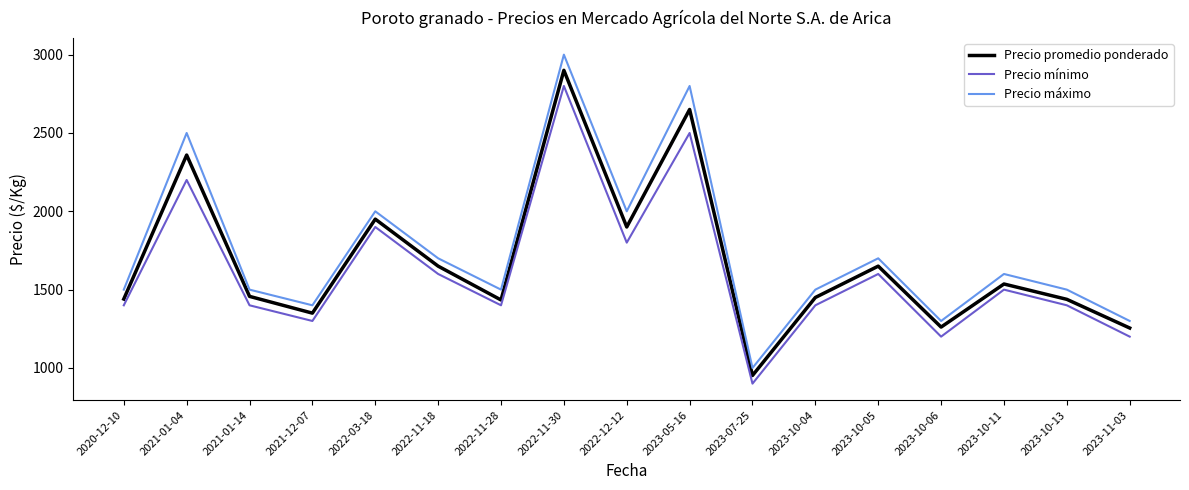

True or false: Precio máximo and Precio mínimo intersect in this chart.

False